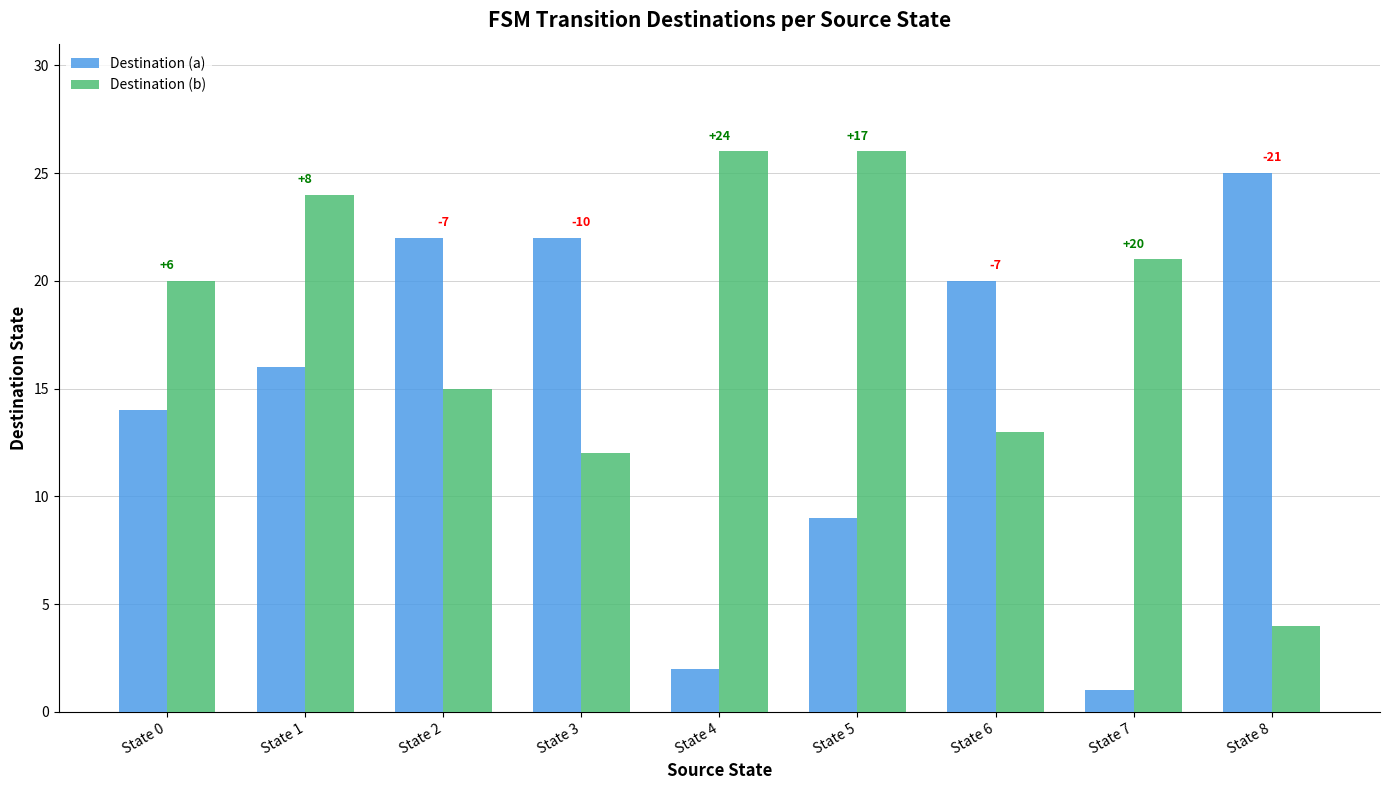

Between State 2 and State 7, which is larger?

State 2